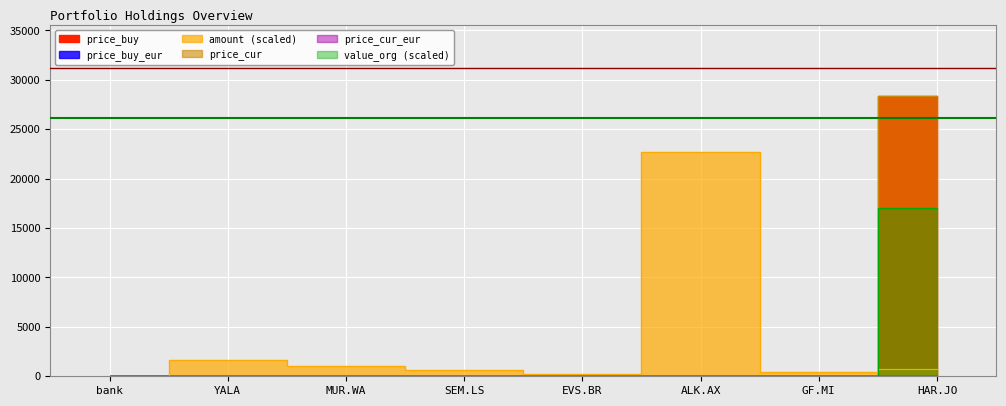

Reading right to left, extract all data points from this chart.

price_buy: 28407.0	14.9	0.8	37.6	17.2	41.0	7.1	1.0
price_buy_eur: 13.8	14.9	0.5	37.6	17.2	9.6	6.3	1.0
amount: 688.7	475.2	22725.6	268.6	599.1	1067.4	1632.1	6.9
price_cur: 28407.0	15.3	0.8	37.8	17.2	42.2	7.2	1.0
price_cur_eur: 13.9	15.3	0.5	37.8	17.2	10.0	6.4	1.0
value_org: 17044.2	6.3	15.6	8.8	9.0	39.2	10.2	0.0